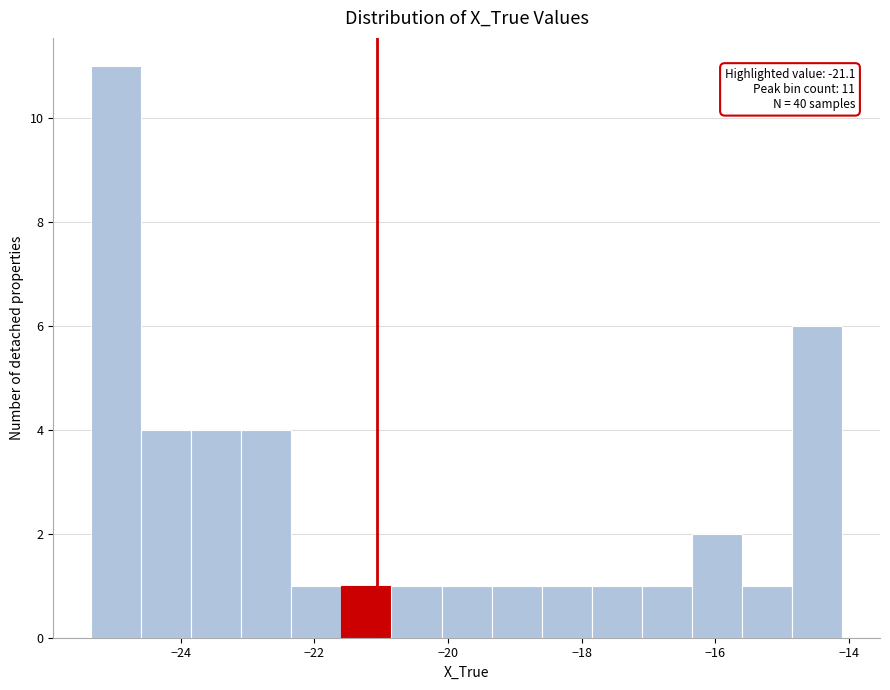

Read against the x-axis, roughly where is the centre of the tallest bar?

-25.0